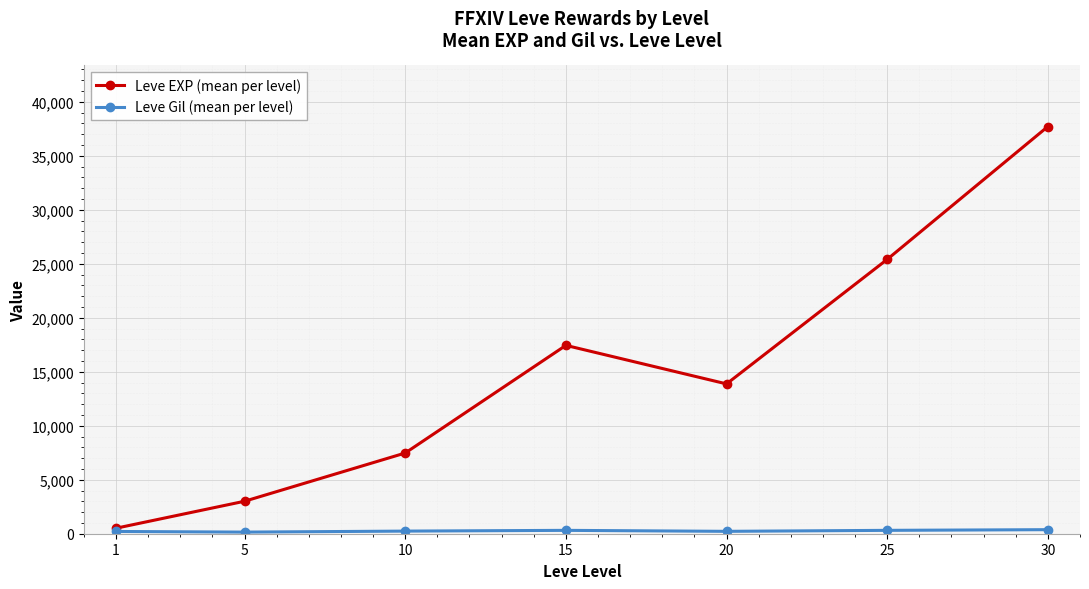

Which series has the largest range (max minus min)?

Leve EXP (mean per level)